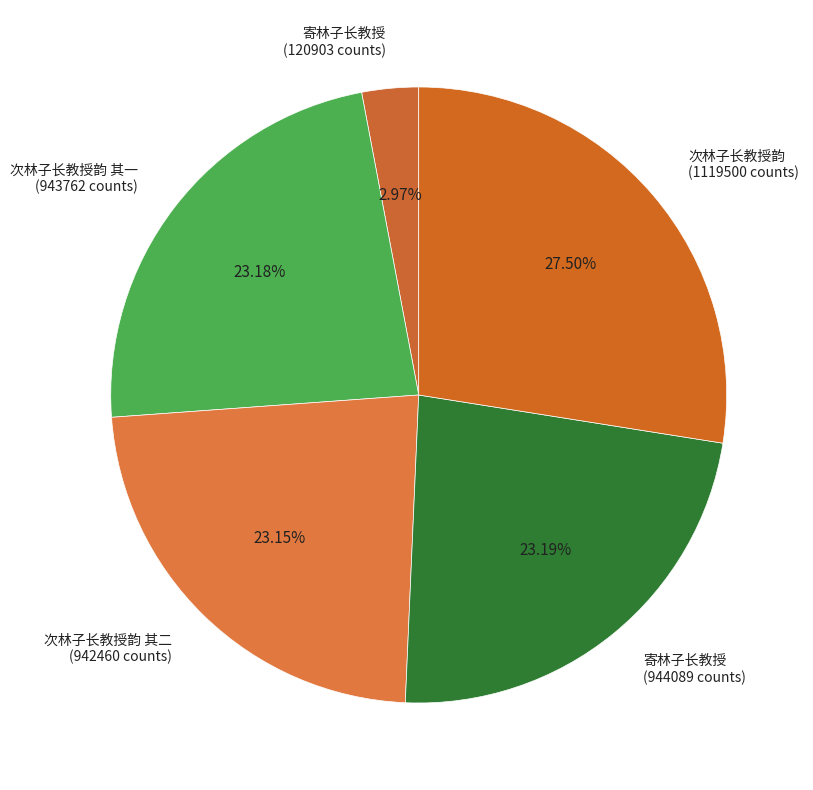

Which category has the smallest portion of the pie?

寄林子长教授 (120903 counts)